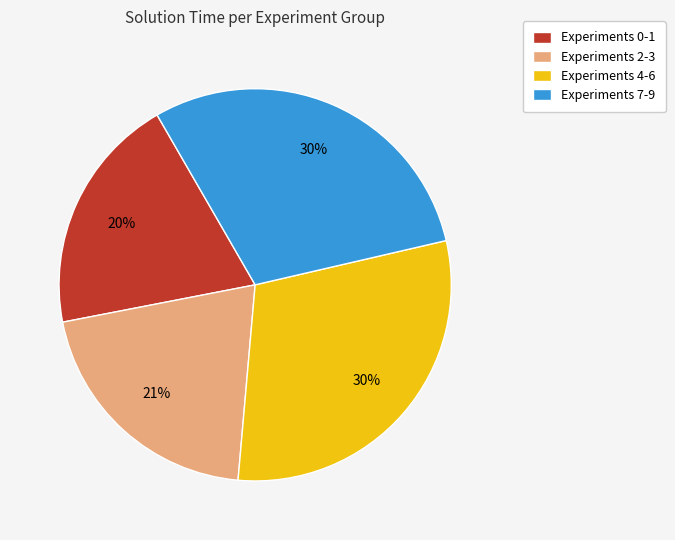

Is there a majority slice in this chart?

No